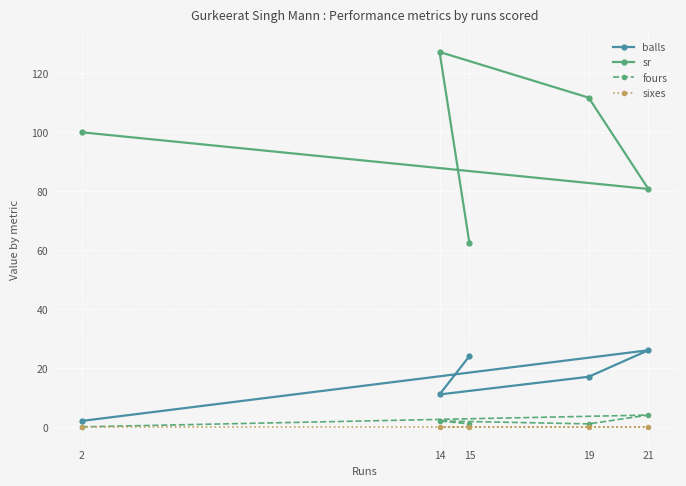

How many values in the balls series are below 17?

2